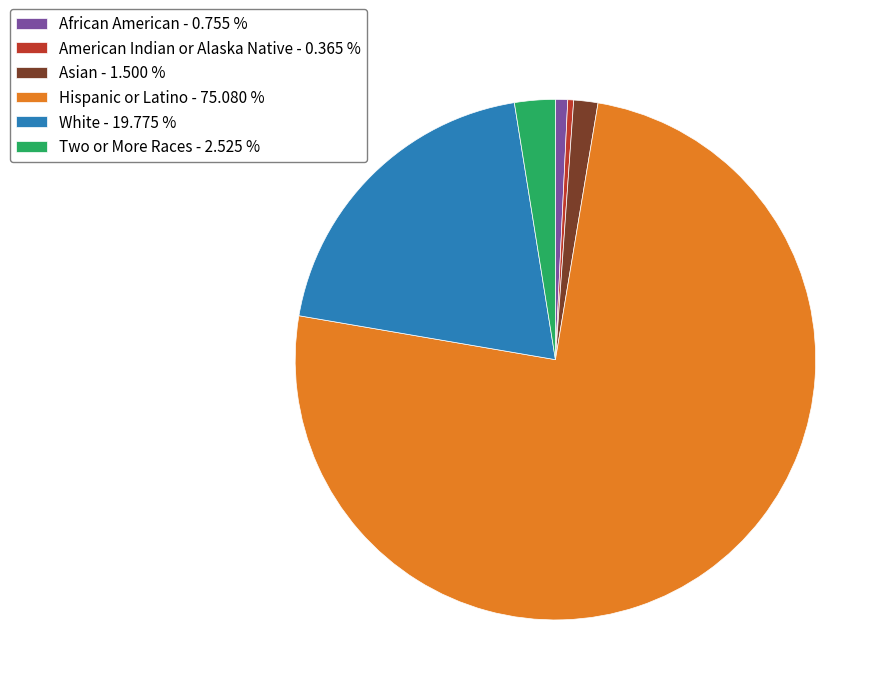

Is there any slice that represents more than half of the pie?

Yes